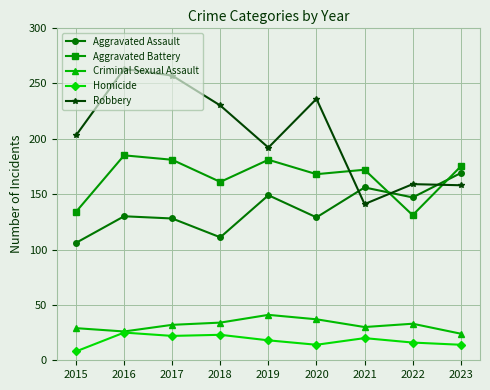

Is it true that Criminal Sexual Assault equals 32 at 2017?

True